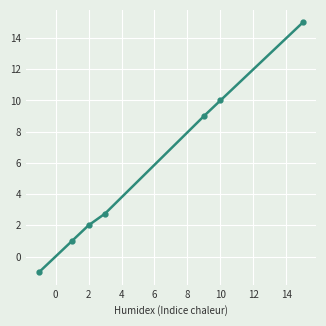

What is the minimum value shown in the chart?

-1.0